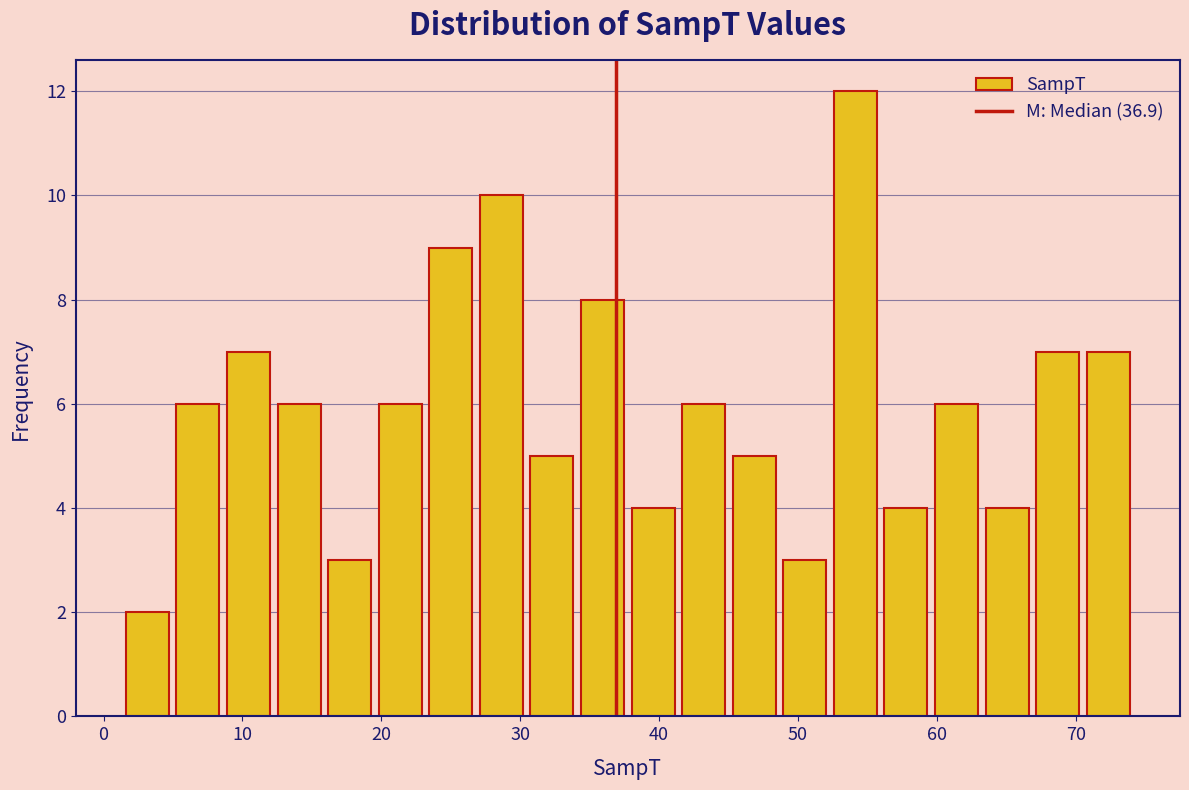

Read against the x-axis, roughly where is the centre of the tallest bar?

54